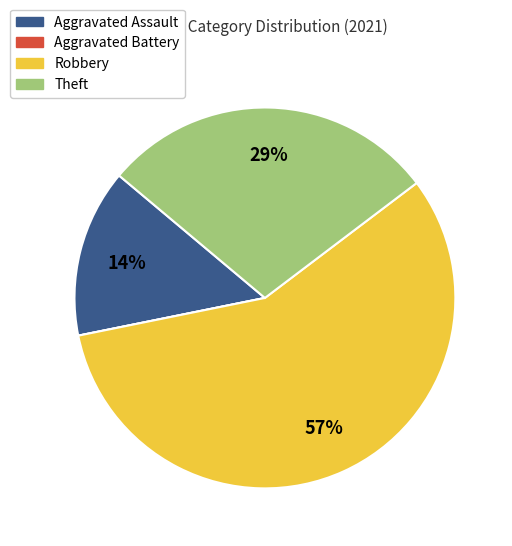

Which slice is the largest?

Robbery